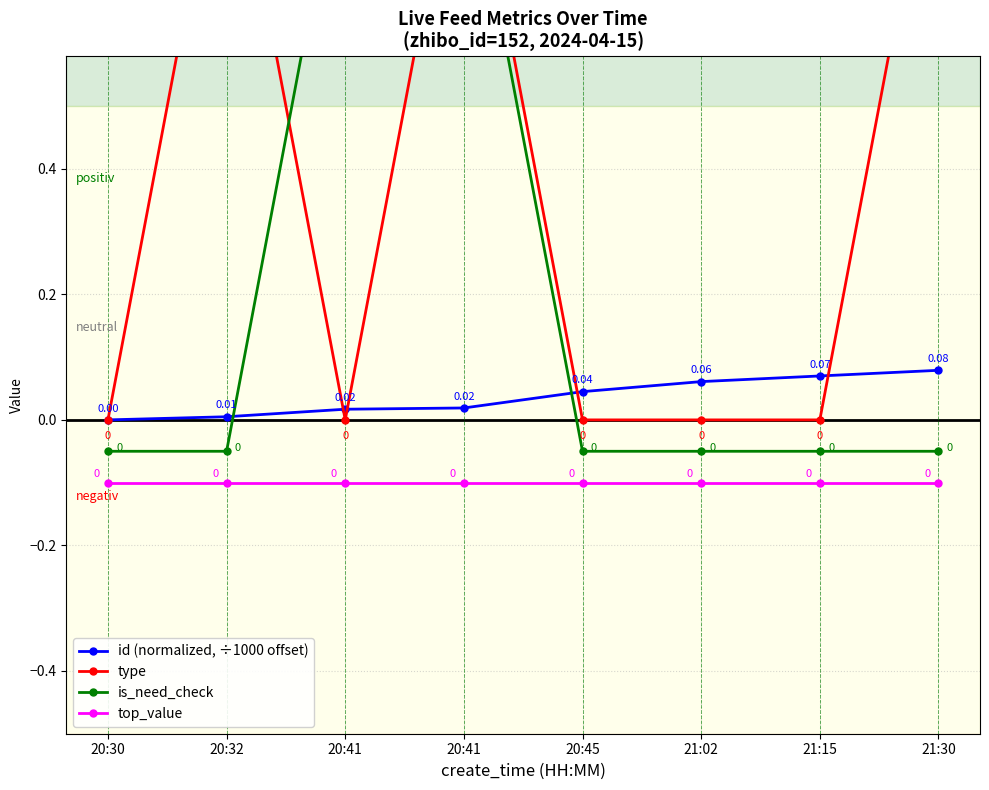

Which series ends up on top after the final intersection of is_need_check and type?

type